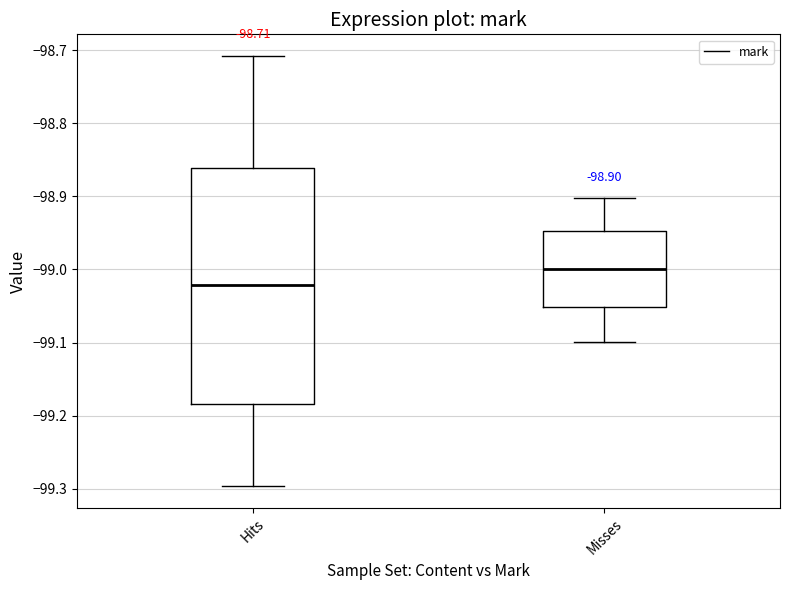

Which box's median line is the lowest?

Hits